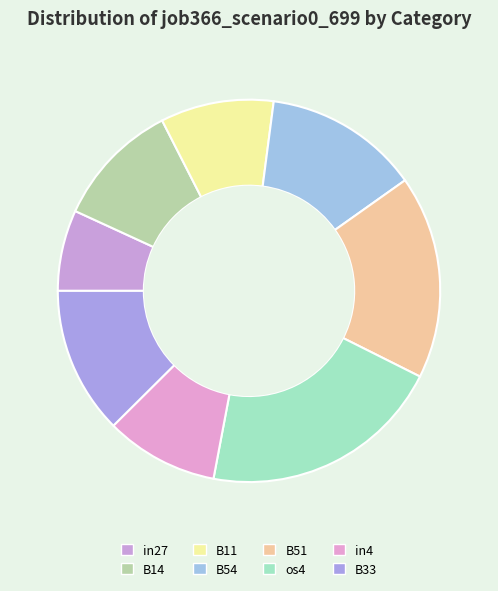

The B51 slice represents 3% of the pie. True or false?

False